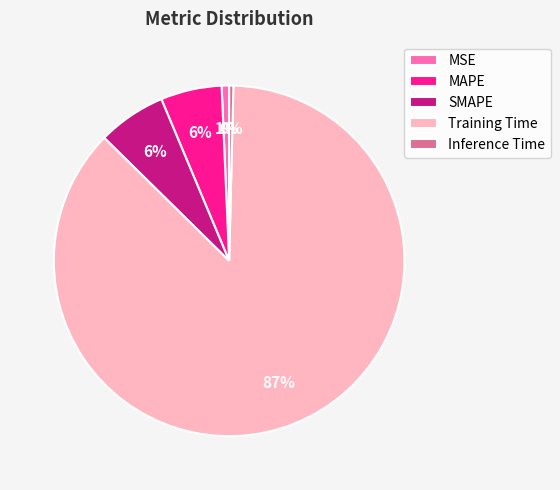

Is the sum of Training Time and SMAPE greater than half?

Yes